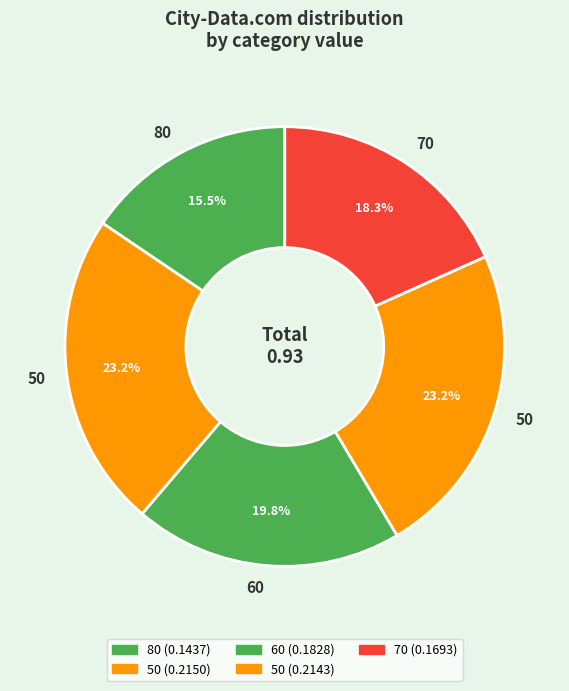

Which slice is the largest?

50